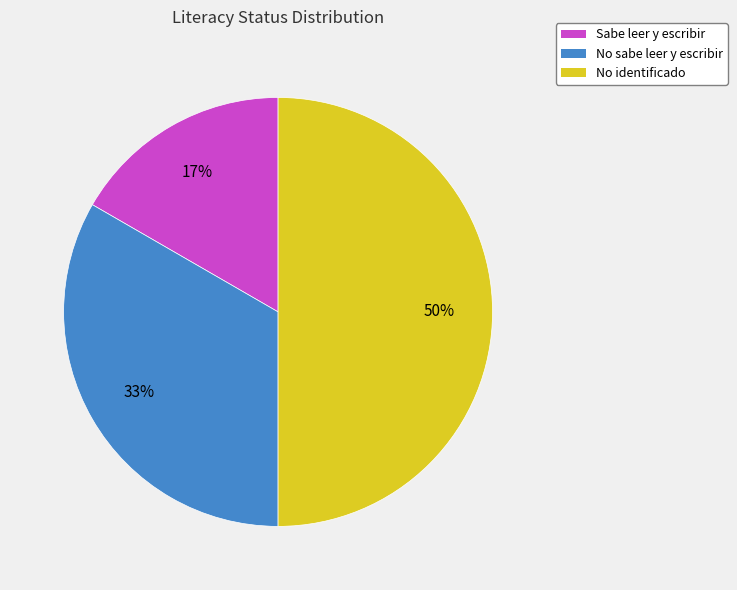

What is the smallest slice in the pie chart?

Sabe leer y escribir